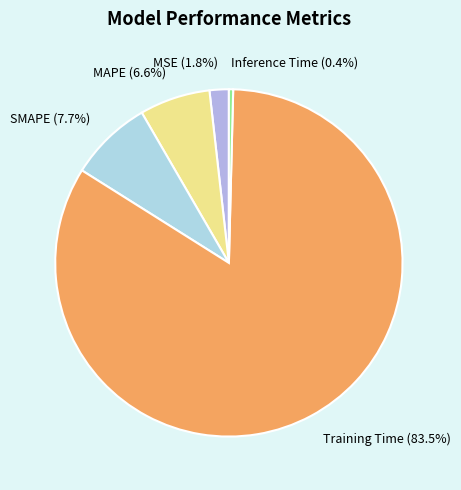

Which category has the biggest portion of the pie?

Training Time